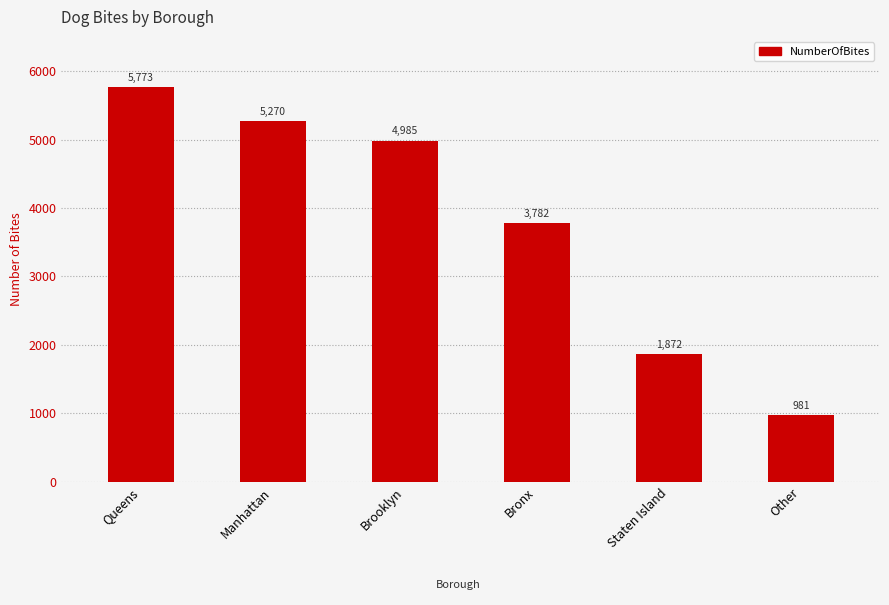

What is the ratio of the value at Bronx to the value at Brooklyn?

0.8